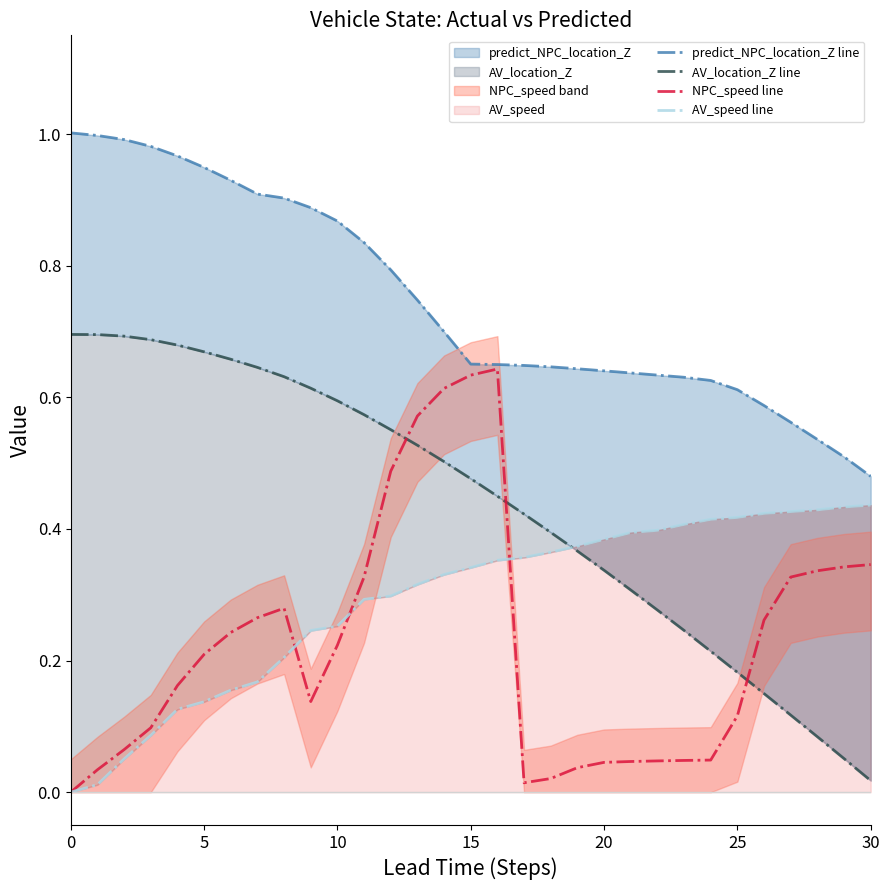

How many series are shown in this chart?

4